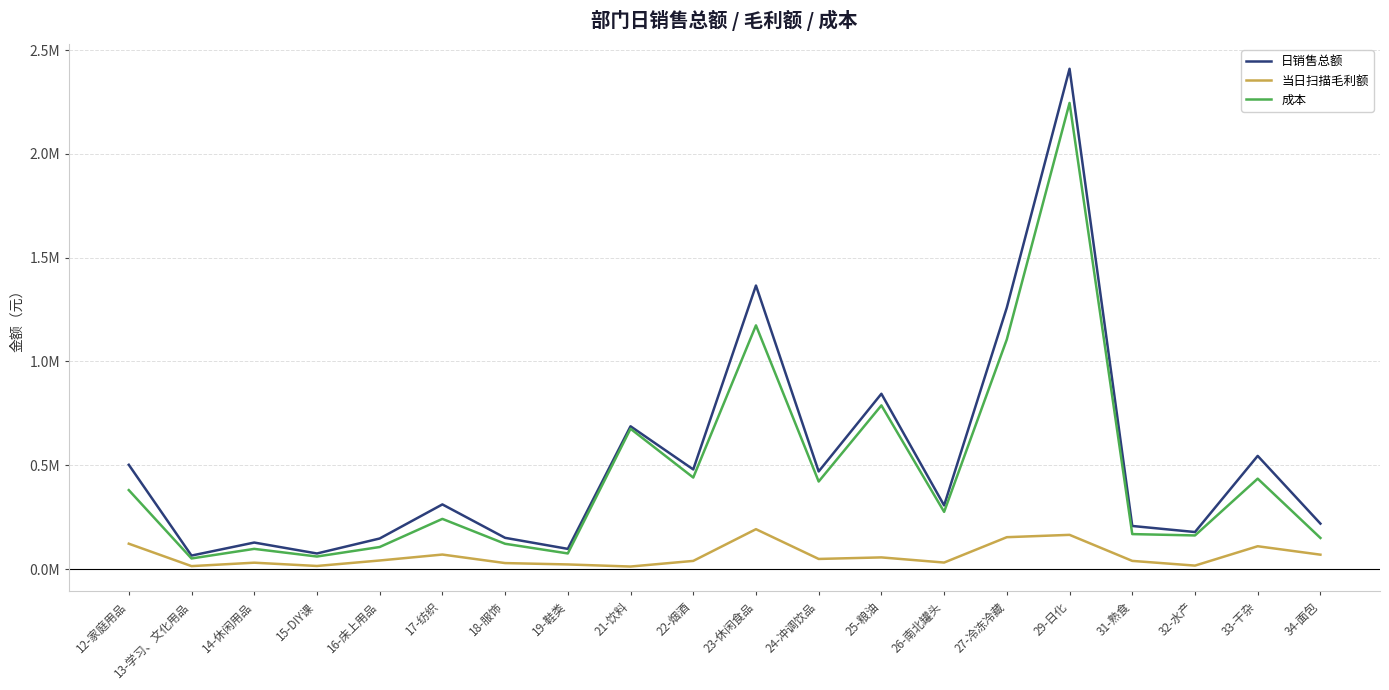

Which category has the highest value across all series?

29-日化